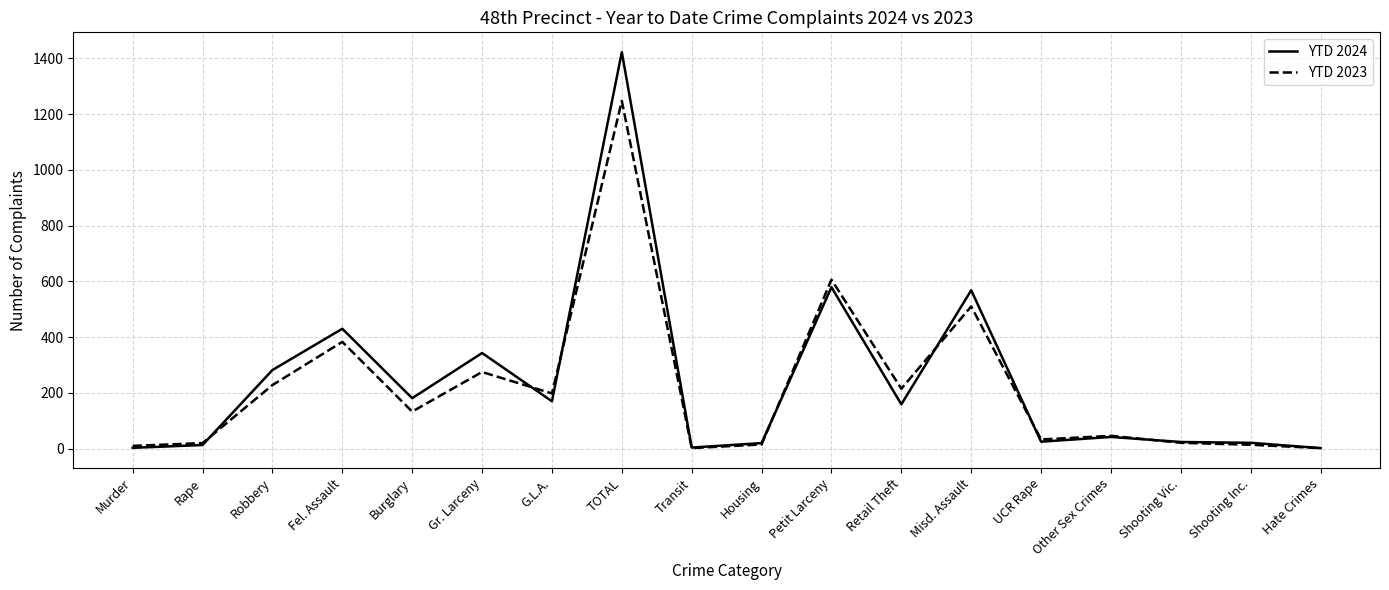

At which label does YTD 2023 first exceed 133?

Robbery